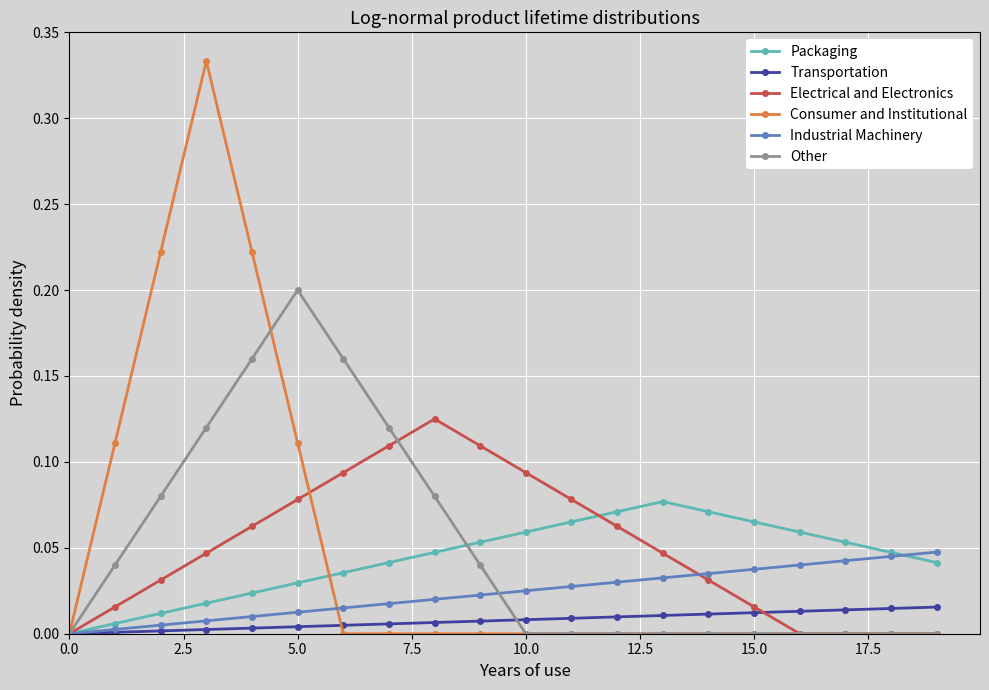

True or false: Electrical and Electronics has more than 2 interior local peaks.

False